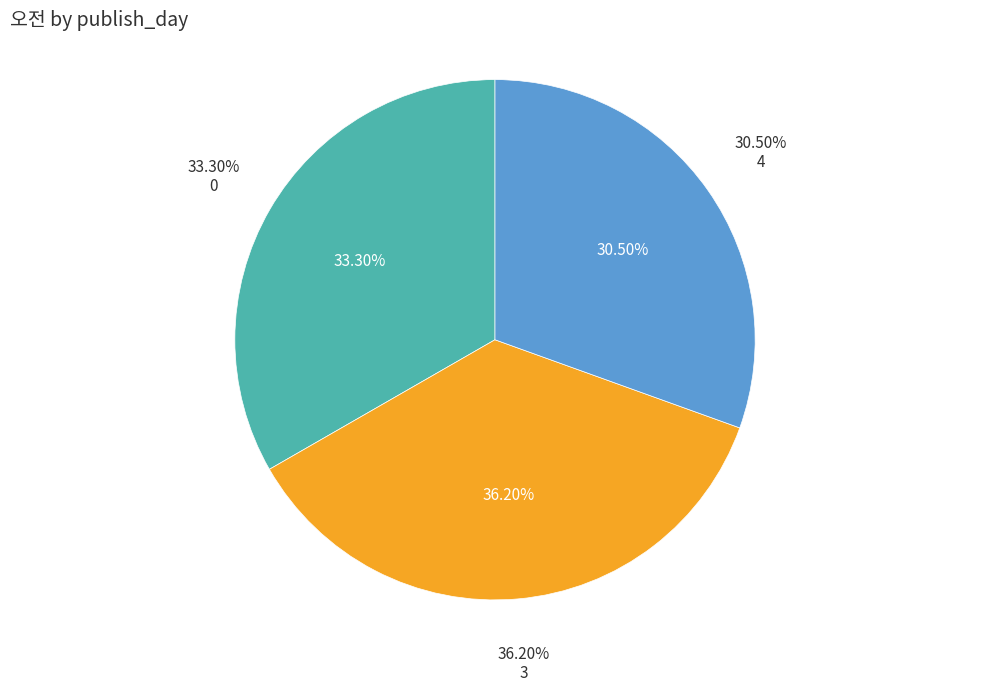

Rank the categories by value from lowest to highest.

4, 0, 3